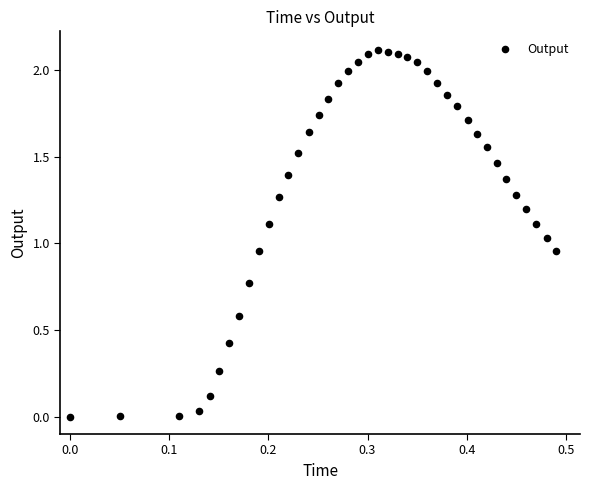

What is the range of X values (max minus min)?

0.5